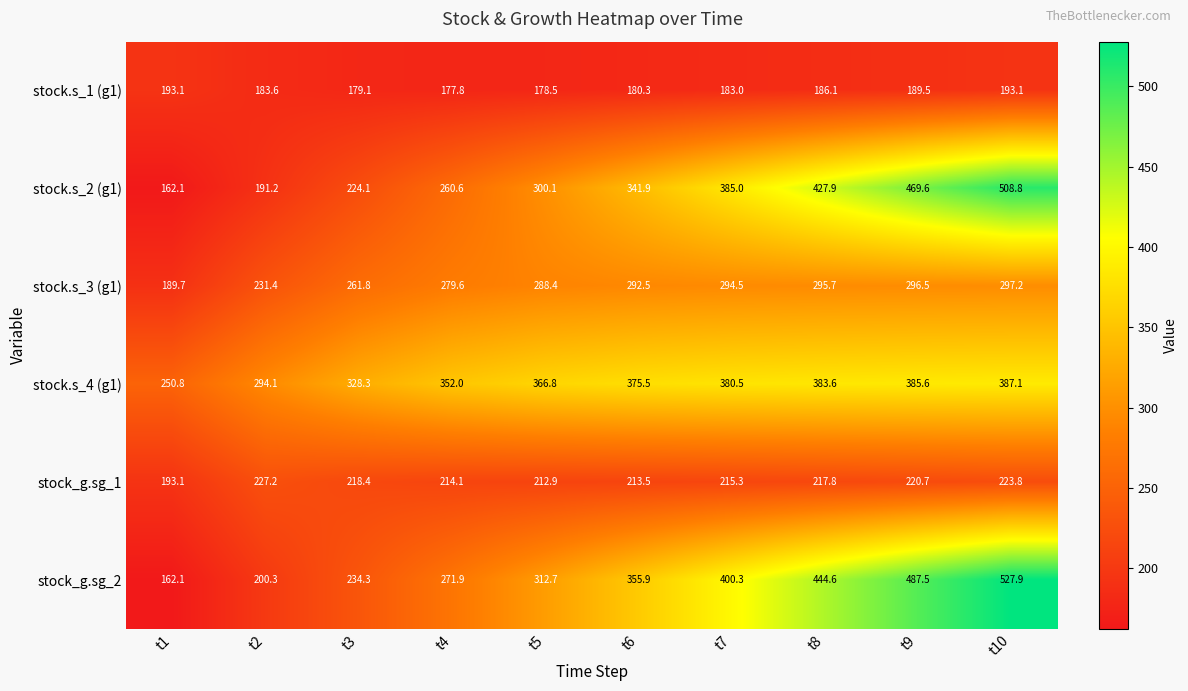

Is it true that stock_g.sg_1 equals 193.1 at t1?

True